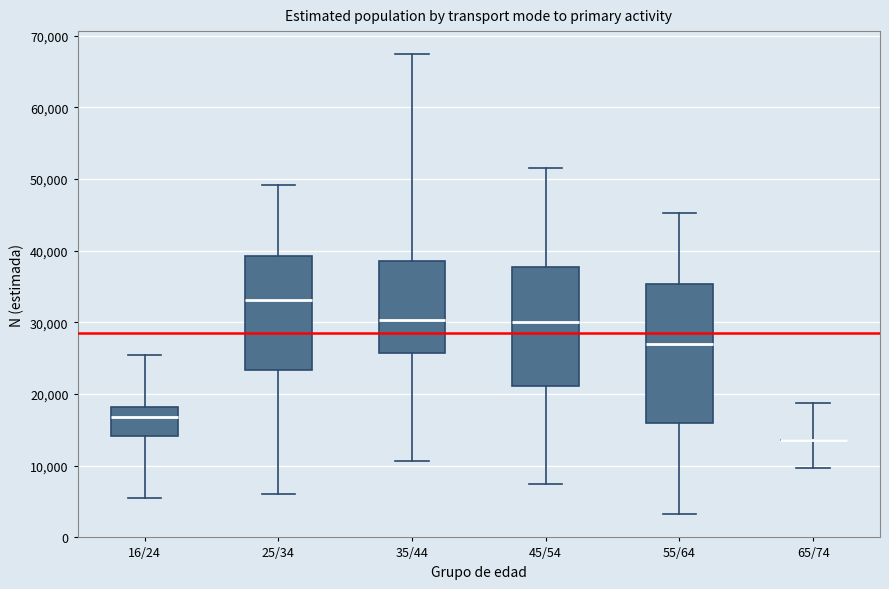

Where is the upper edge of the box for 45/54 on the y-axis? The values are not printed on the chart, so give them approximately, as read against the axis.

38000